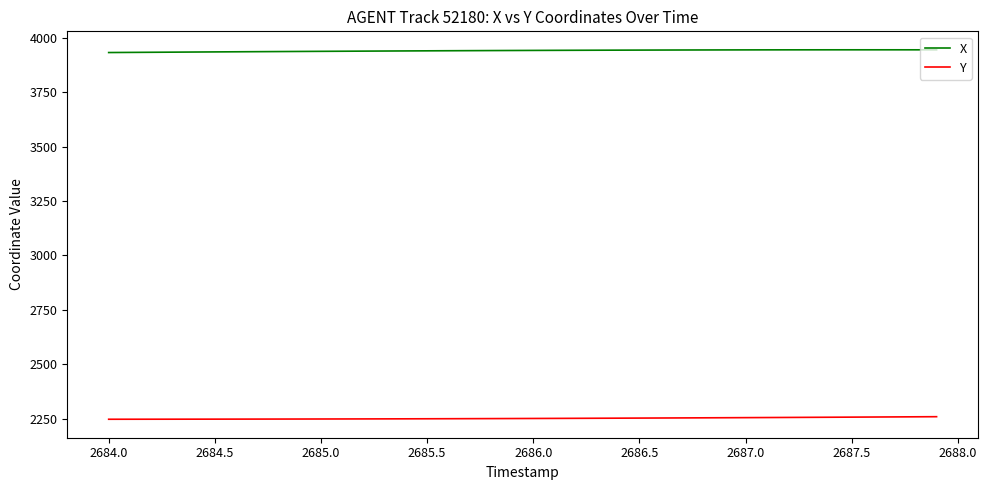

True or false: Y and X cross at least once.

False